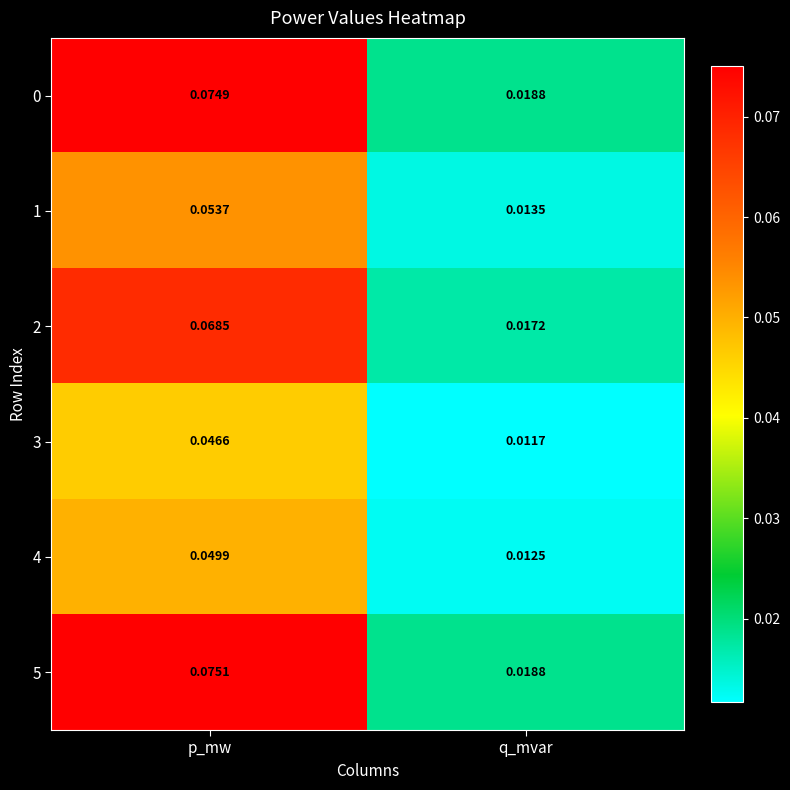

Is the value of 2 at q_mvar greater than the value of 1 at p_mw?

No